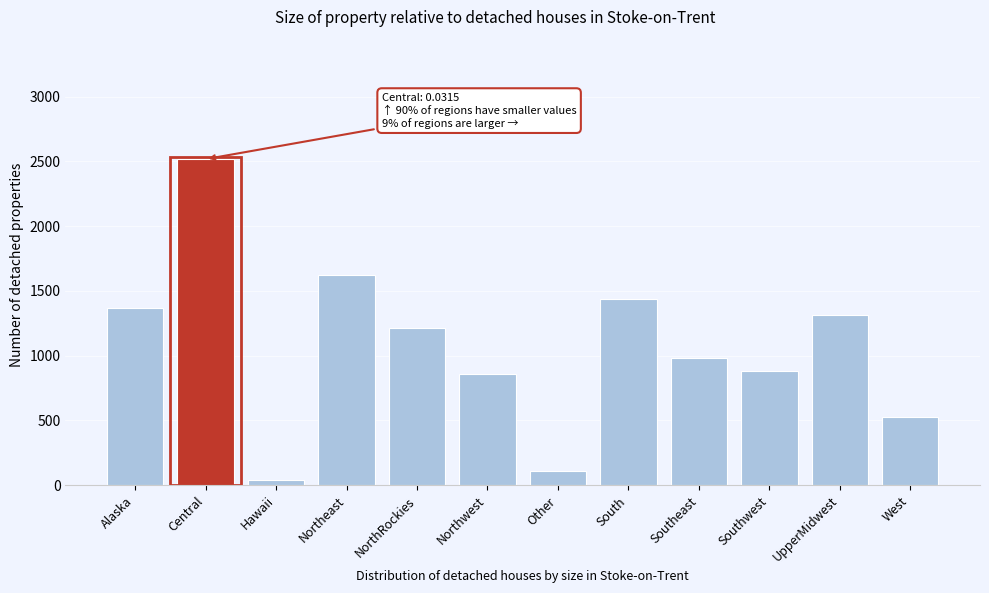

Reading left to right, what are all the values shown in this chart?

Alaska=1368.4	Central=2518.0	Hawaii=37.5	Northeast=1623.6	NorthRockies=1215.3	Northwest=862.8	Other=108.1	South=1437.6	Southeast=985.7	Southwest=885.9	UpperMidwest=1316.1	West=525.0